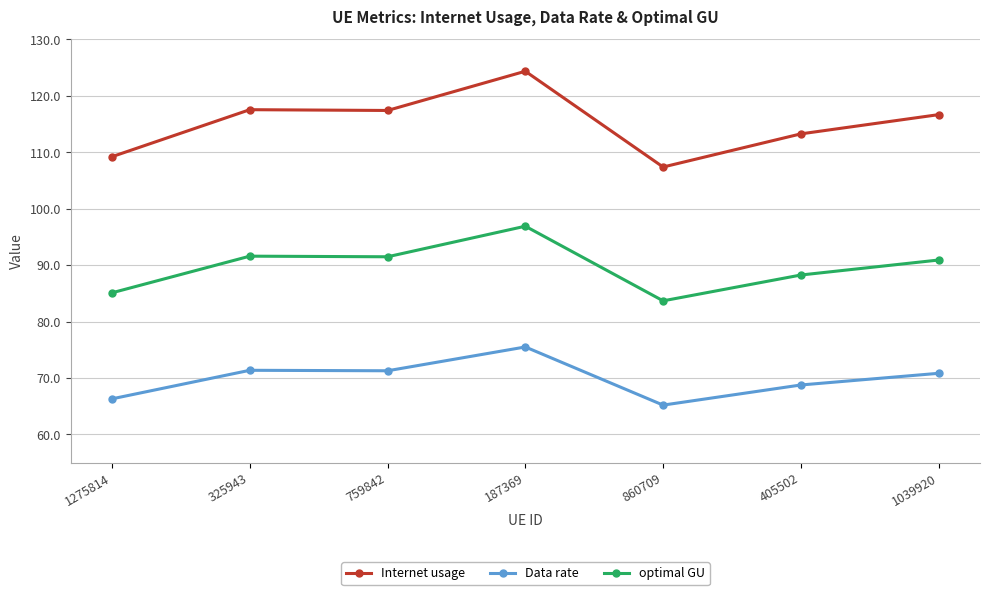

What is the label of the 7th point from the left?

1039920